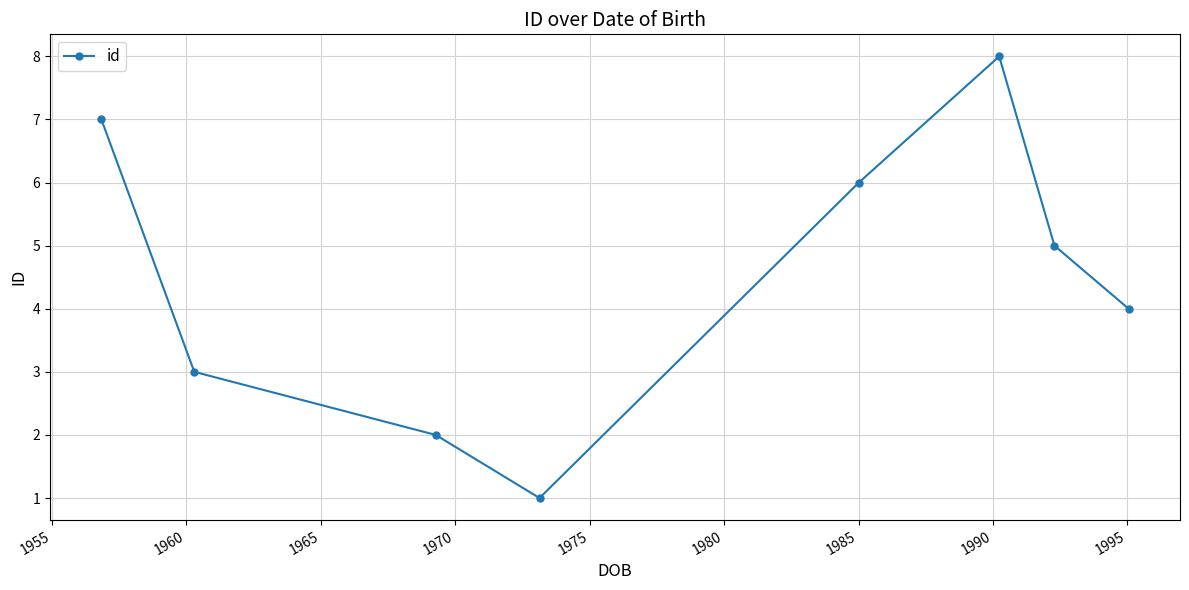

What is the greatest value displayed?

8